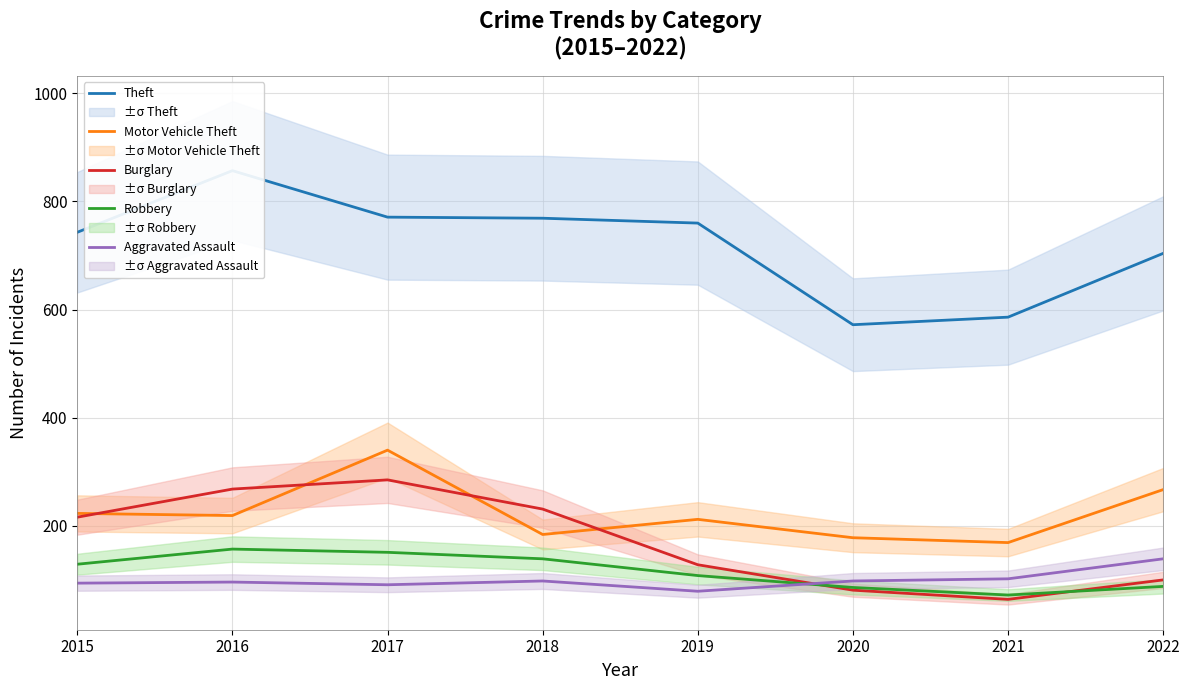

How many data points does each series have?

8